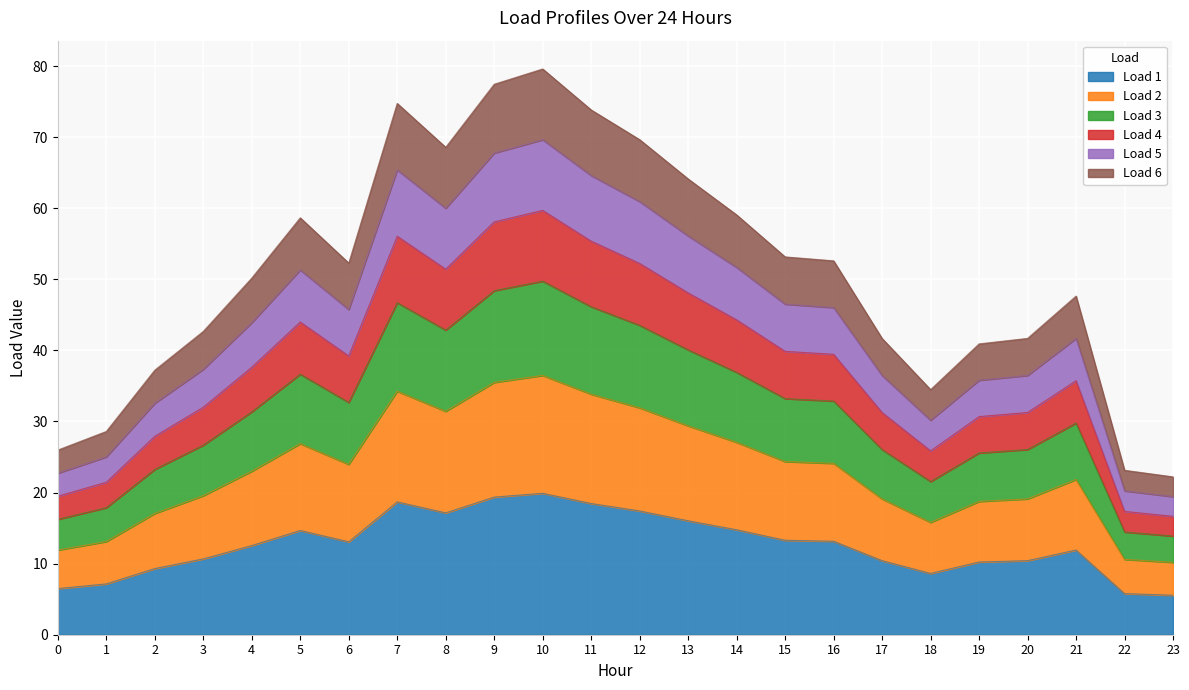

Which has a higher value, 0 or 12?

12